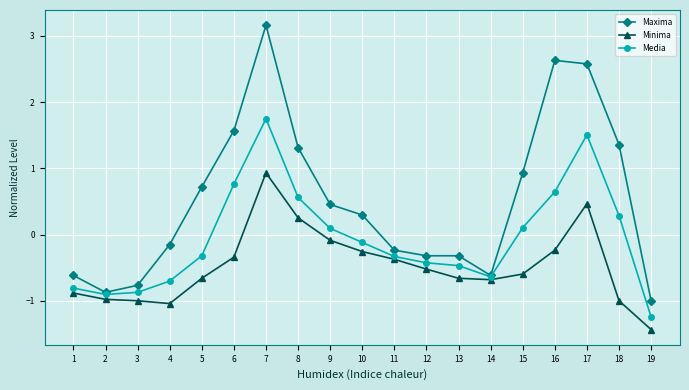

How many values in the Minima series are below 0?

16